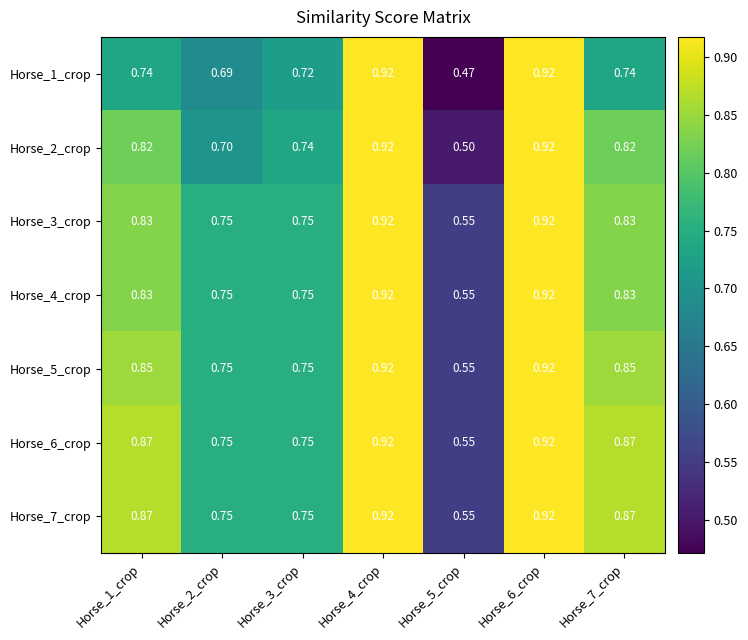

Is the value of Horse_1_crop at Horse_2_crop greater than the value of Horse_5_crop at Horse_6_crop?

No